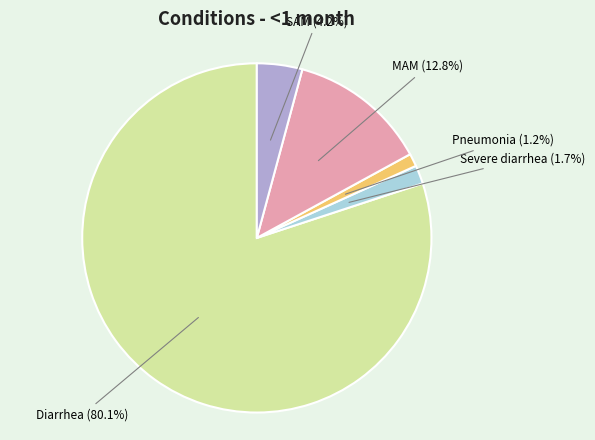

Is there a majority slice in this chart?

Yes